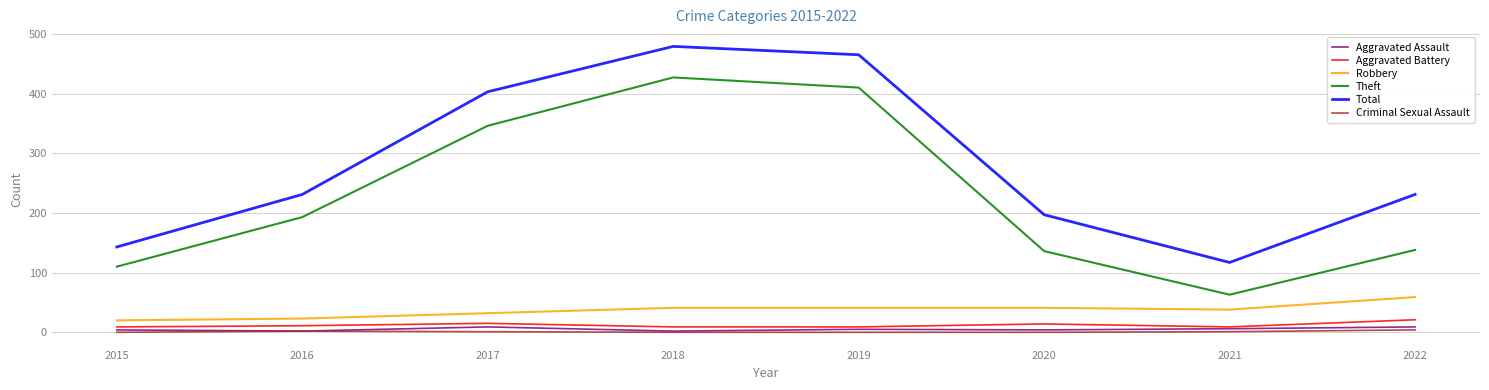

Where is Theft nearest to the value 245?

2016